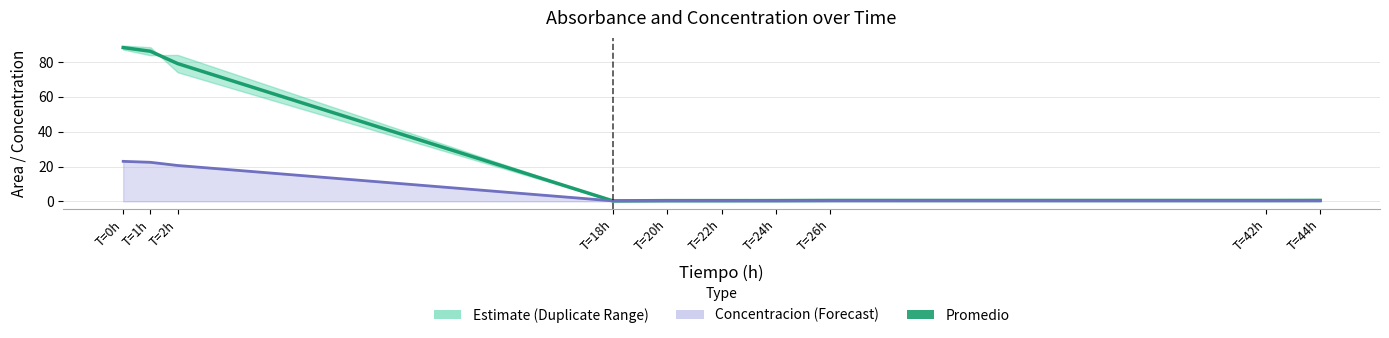

At T=26h, list the series in order from smallest to largest.

Concentracion line, Promedio